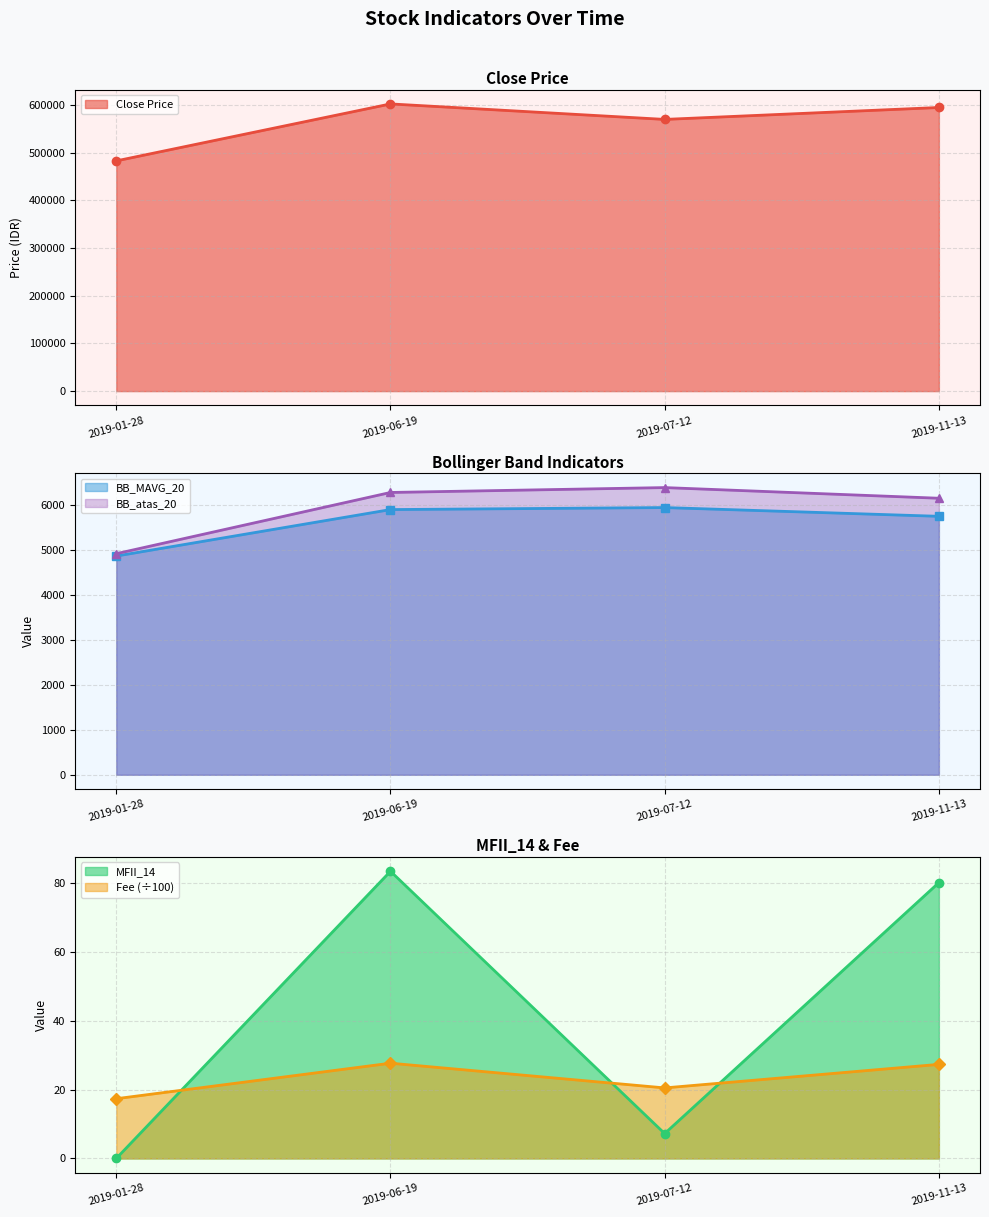

What is the label of the 2nd point from the left?

2019-06-19